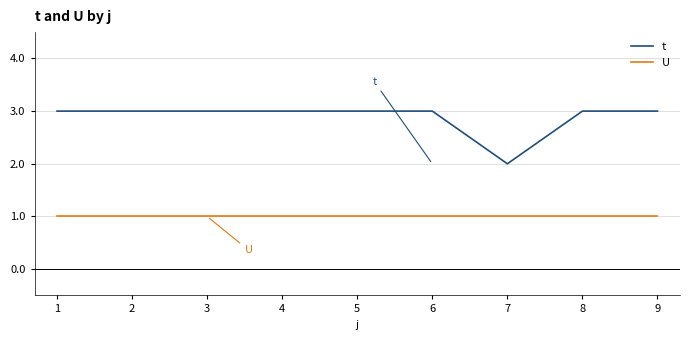

Rank the series by their maximum value, from lowest to highest.

U, t